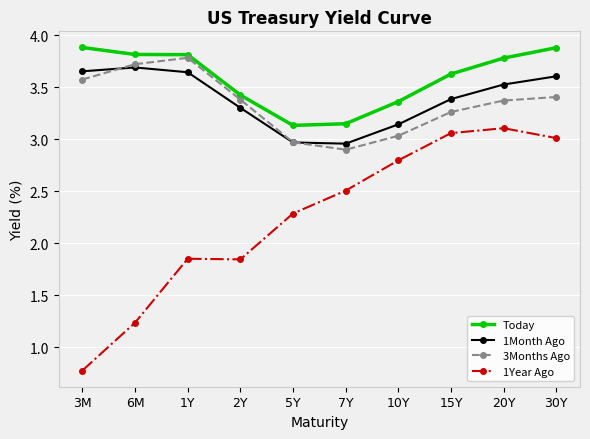

Where is the first local minimum for 3Months Ago?

7Y